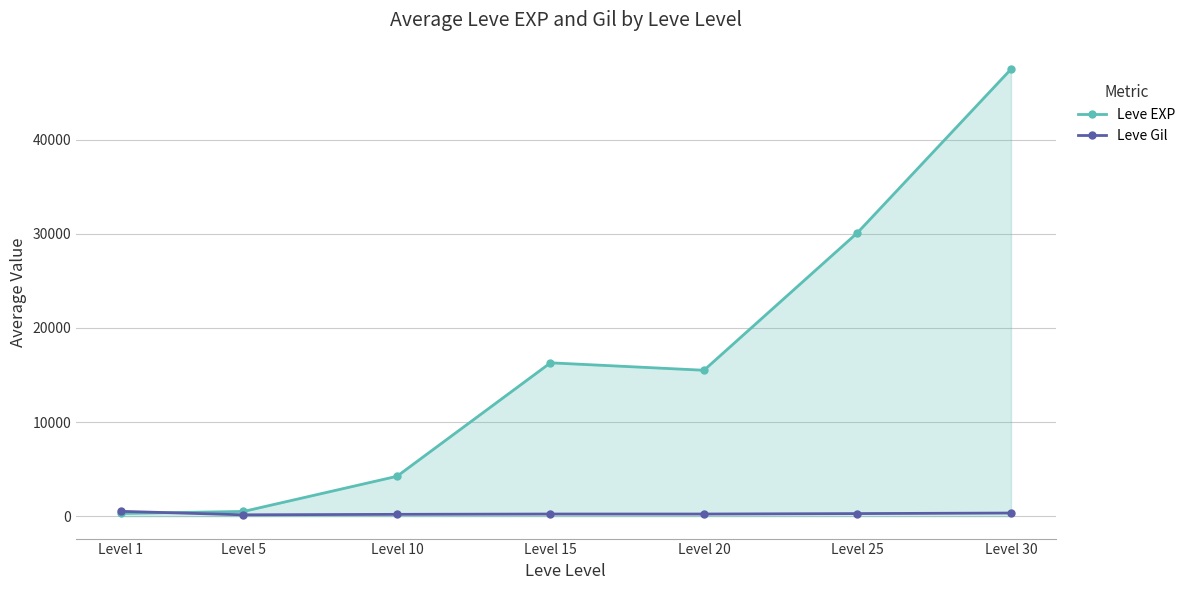

How many lines are shown in the chart?

2